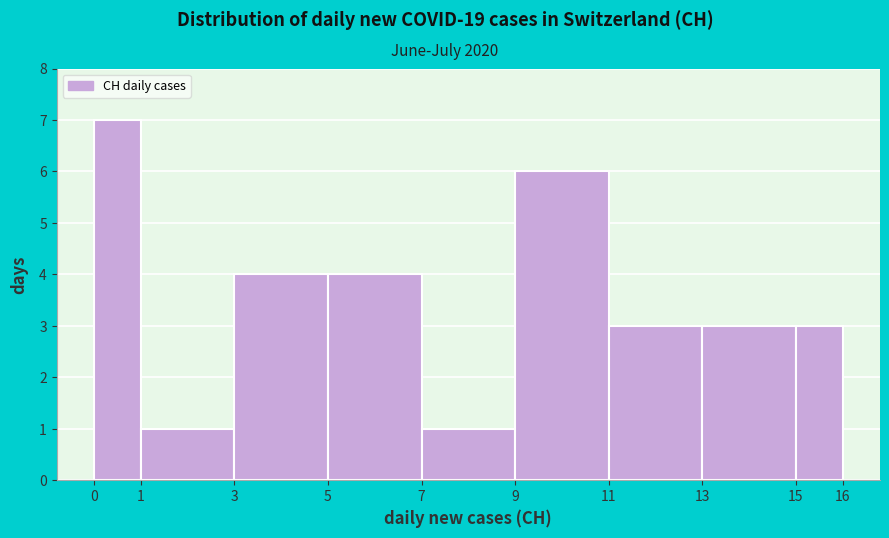

Reading left to right, list every bar in this chart as the range it spans on the x-axis followed by its height. The values are not printed on the chart, so give them approximately, as read against the axis.

0 to 1: 7
1 to 3: 1
3 to 5: 4
5 to 7: 4
7 to 9: 1
9 to 11: 6
11 to 13: 3
13 to 15: 3
15 to 16: 3